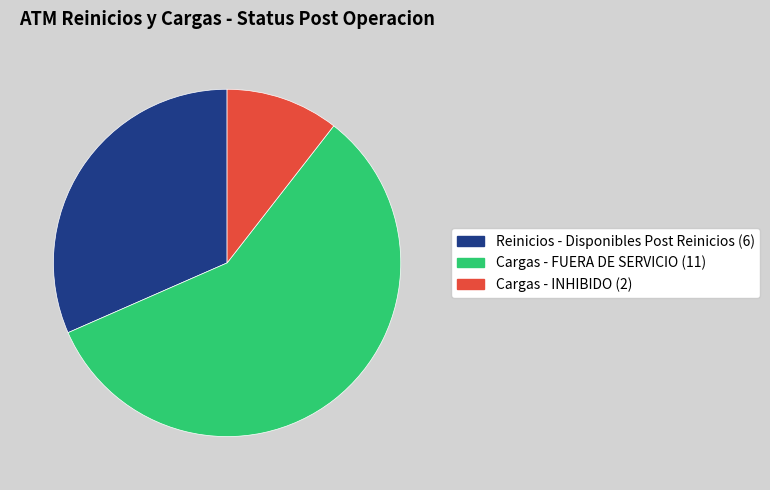

Does any single category account for the majority?

Yes